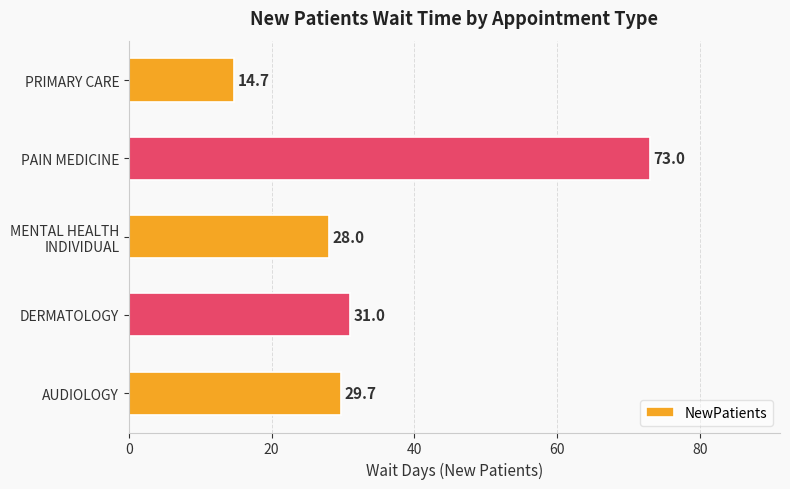

True or false: the data shows 125.4 at PAIN MEDICINE.

False